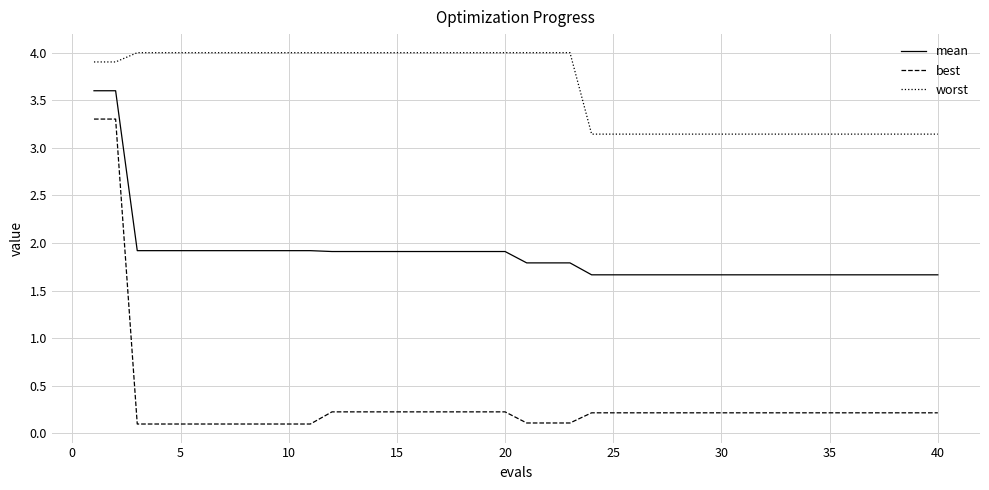

What is the sum of all worst values?

145.3